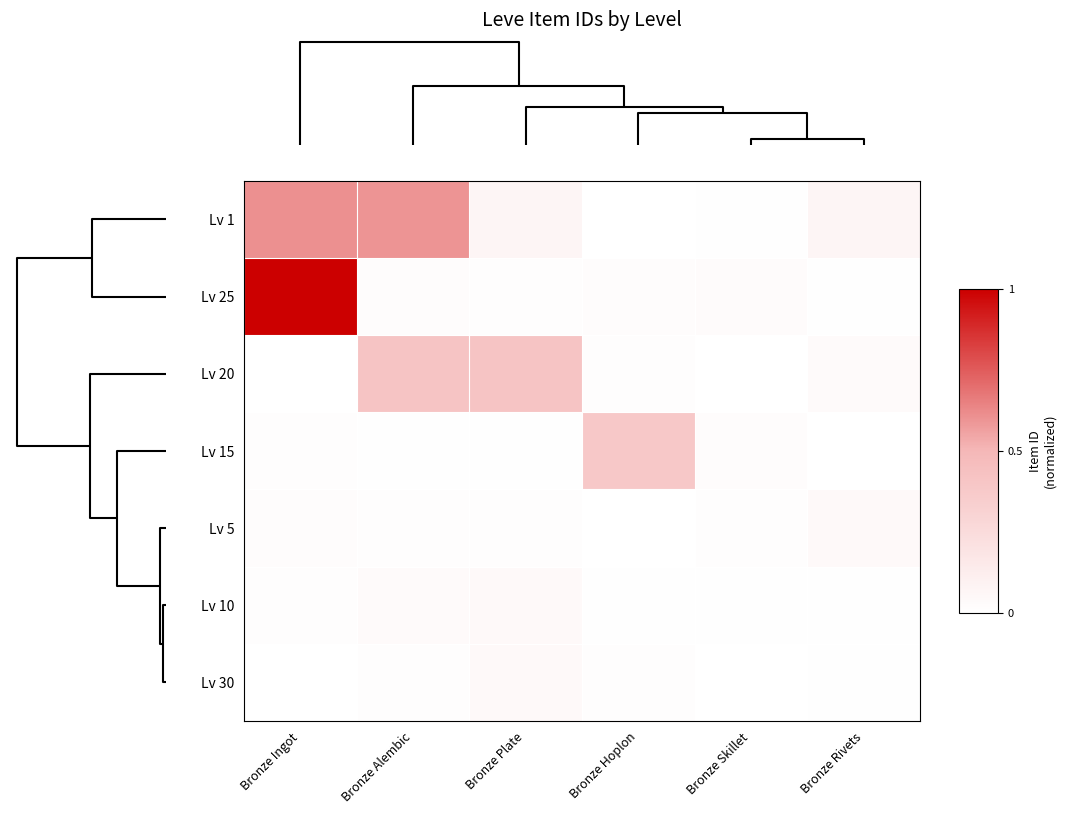

Which series has the largest total across all categories?

Lv 1